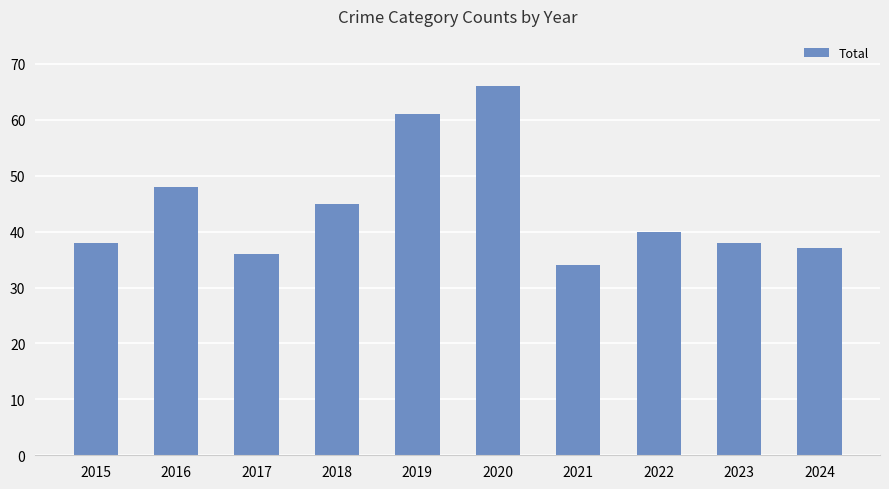

What is the maximum value shown in the chart?

66